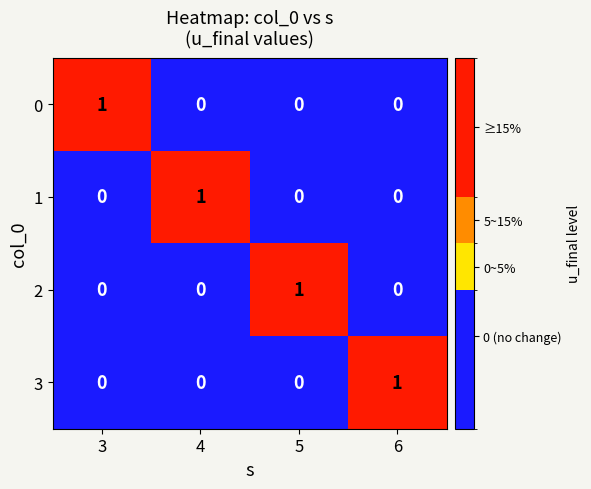

How many 0 values are between 0 and 1?

4